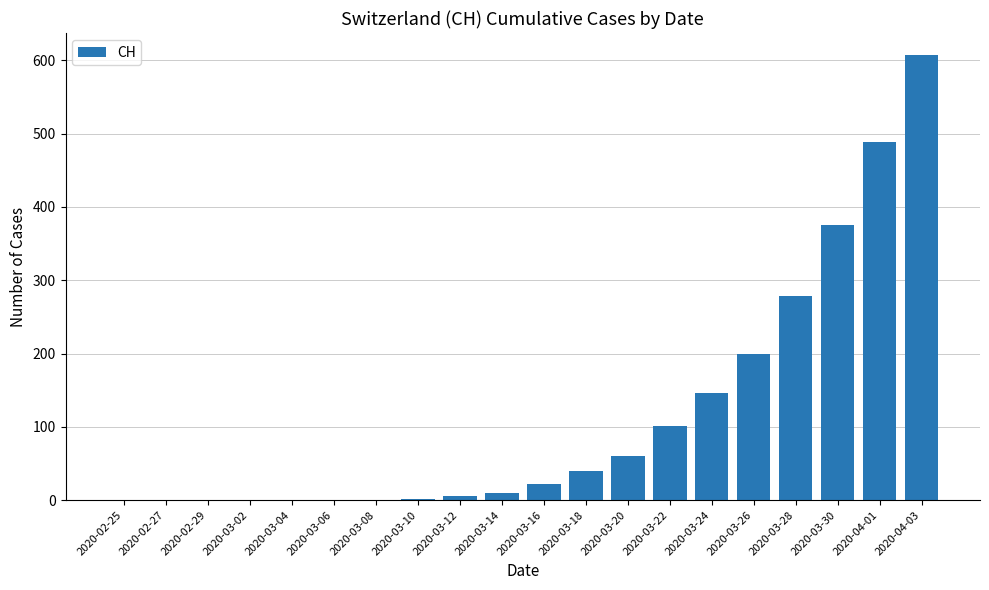

Is it true that the value at 2020-03-06 is -358?

False